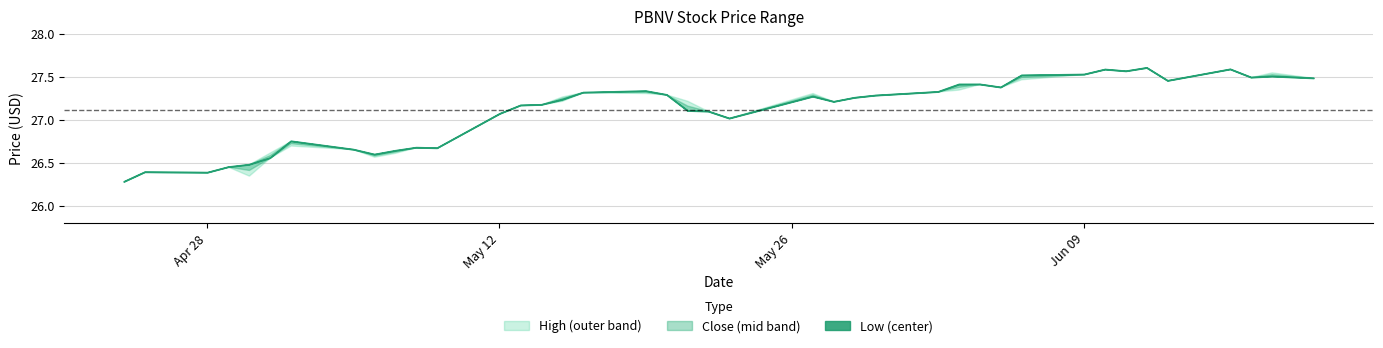

Is it true that High equals 45.6 at 2025-05-08?

False